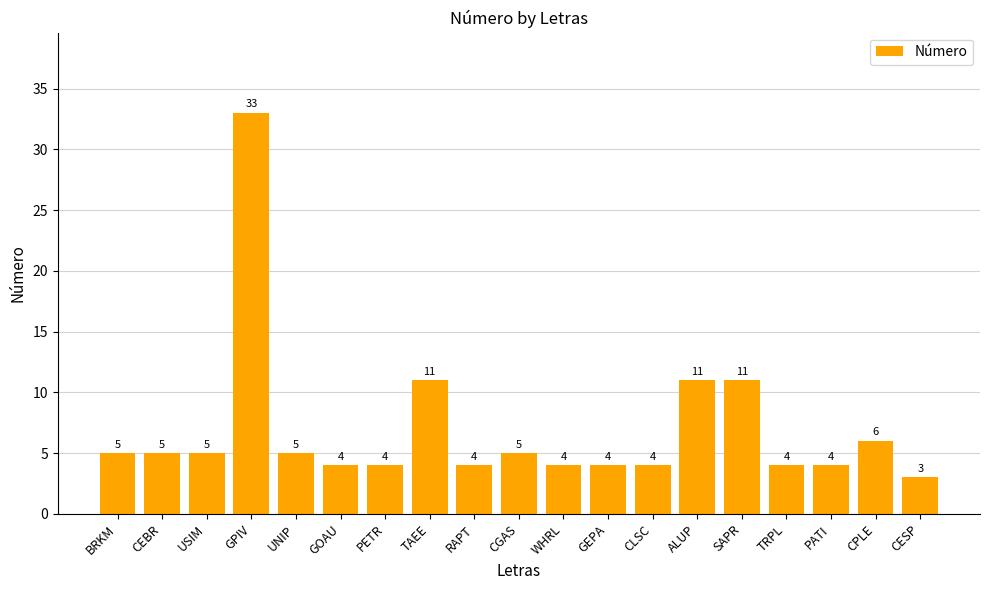

Reading right to left, what are all the values shown in this chart?

CESP=3	CPLE=6	PATI=4	TRPL=4	SAPR=11	ALUP=11	CLSC=4	GEPA=4	WHRL=4	CGAS=5	RAPT=4	TAEE=11	PETR=4	GOAU=4	UNIP=5	GPIV=33	USIM=5	CEBR=5	BRKM=5